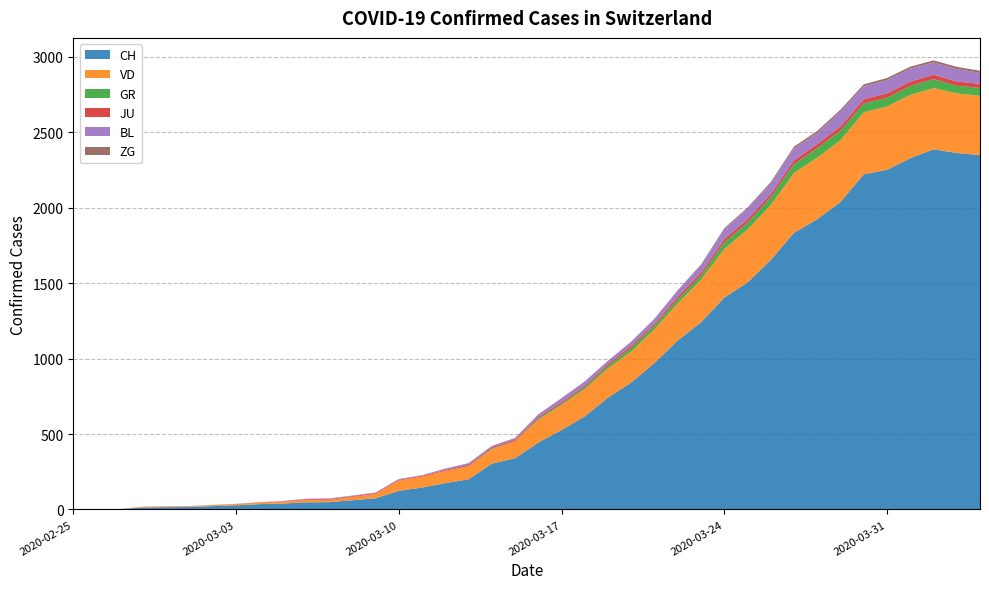

Reading left to right, list all the values displayed in this chart.

CH: 0	1	2	13	15	16	22	27	35	39	47	48	61	74	123	145	174	200	303	339	443	526	617	741	842	971	1120	1241	1404	1505	1654	1834	1924	2038	2222	2251	2328	2387	2363	2349
VD: 0	0	0	4	4	4	6	8	11	14	15	16	22	29	69	73	82	87	96	114	152	166	181	195	205	224	246	282	323	351	364	397	408	410	411	420	420	406	395	393
GR: 0	0	0	0	0	0	0	0	0	0	0	0	0	0	0	0	0	0	6	0	9	9	13	18	24	24	27	29	43	45	52	58	63	63	58	58	59	60	51	52
JU: 0	0	1	1	1	1	1	1	1	2	5	5	5	5	5	6	6	8	8	9	9	11	11	12	14	13	18	18	22	23	22	25	27	28	28	29	29	29	28	27
BL: 0	0	0	0	1	1	1	1	1	1	4	4	4	4	5	3	9	12	8	12	17	26	27	19	27	30	40	51	66	68	68	79	75	99	86	88	86	81	82	73
ZG: 0	0	0	0	0	0	0	0	0	0	0	0	0	0	0	0	0	0	0	0	0	0	0	1	1	3	3	3	6	9	10	12	12	12	13	14	13	14	15	14